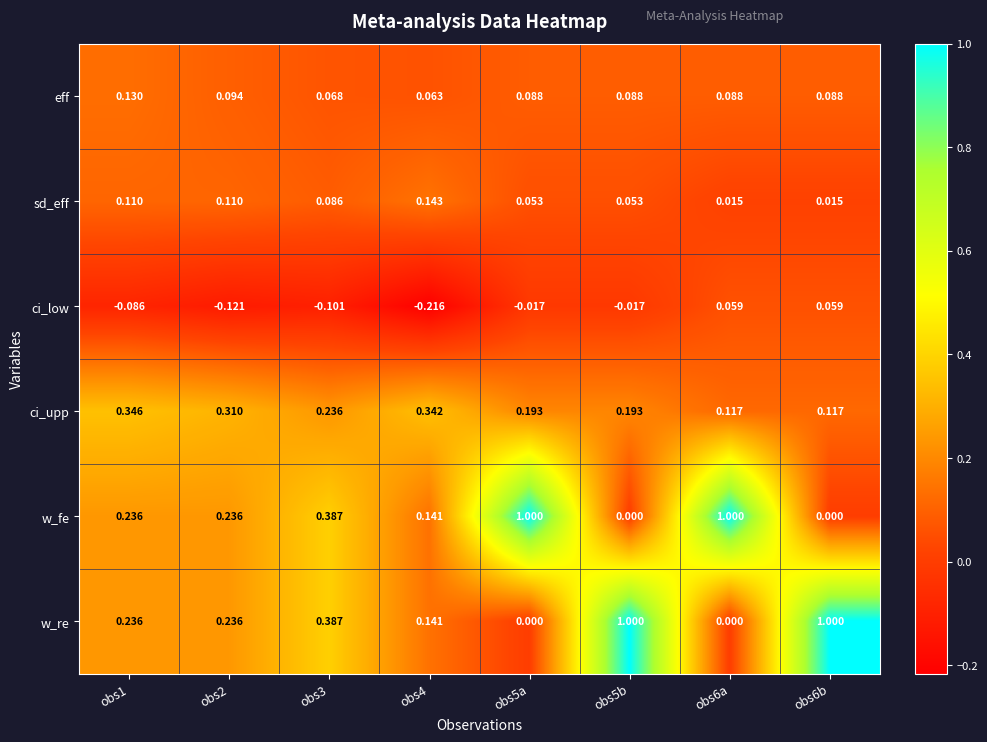

Which series changed the most between obs4 and obs6b?

w_re